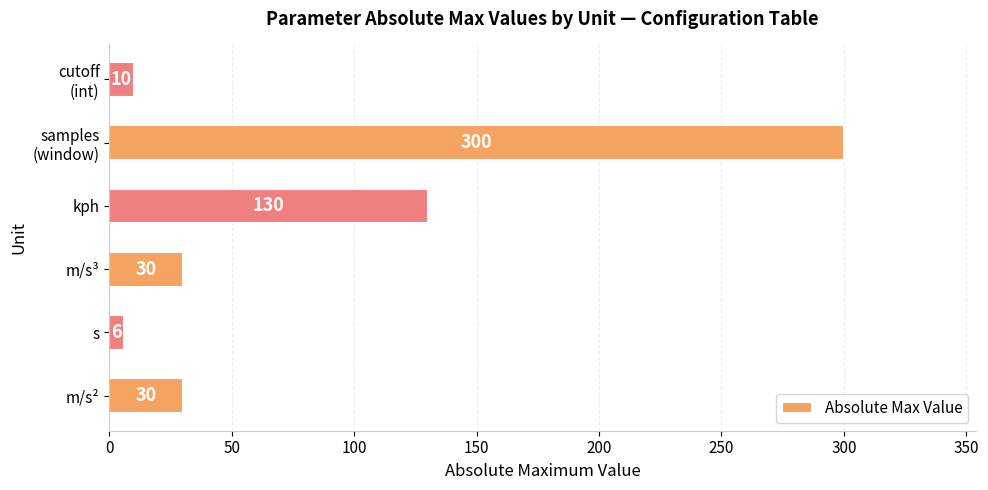

What is the change in value from m/s² to kph?

+100